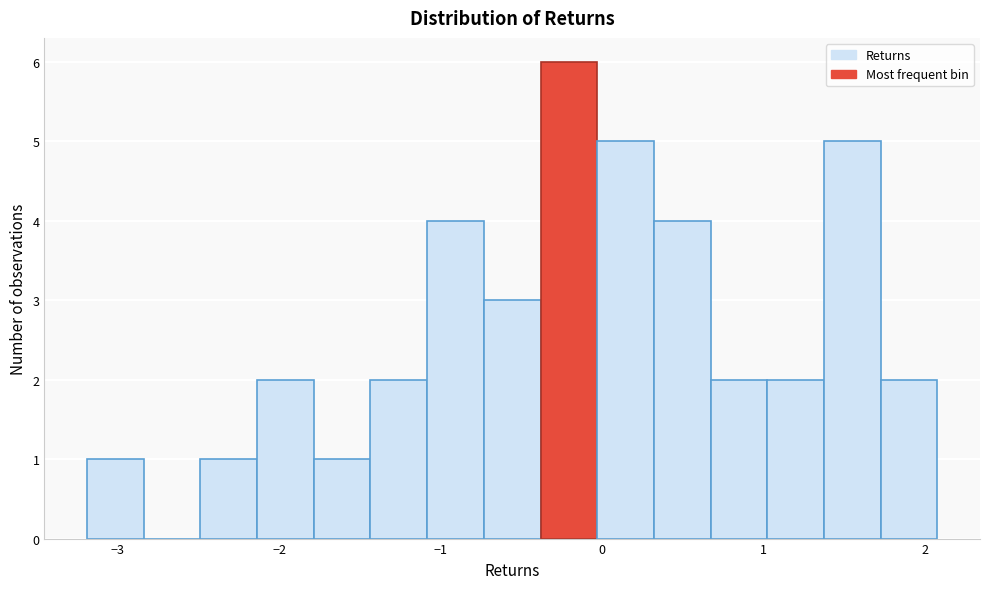

Around what value on the x-axis is the tallest bar? Give the approximate position of its centre, as read against the axis.

-0.2